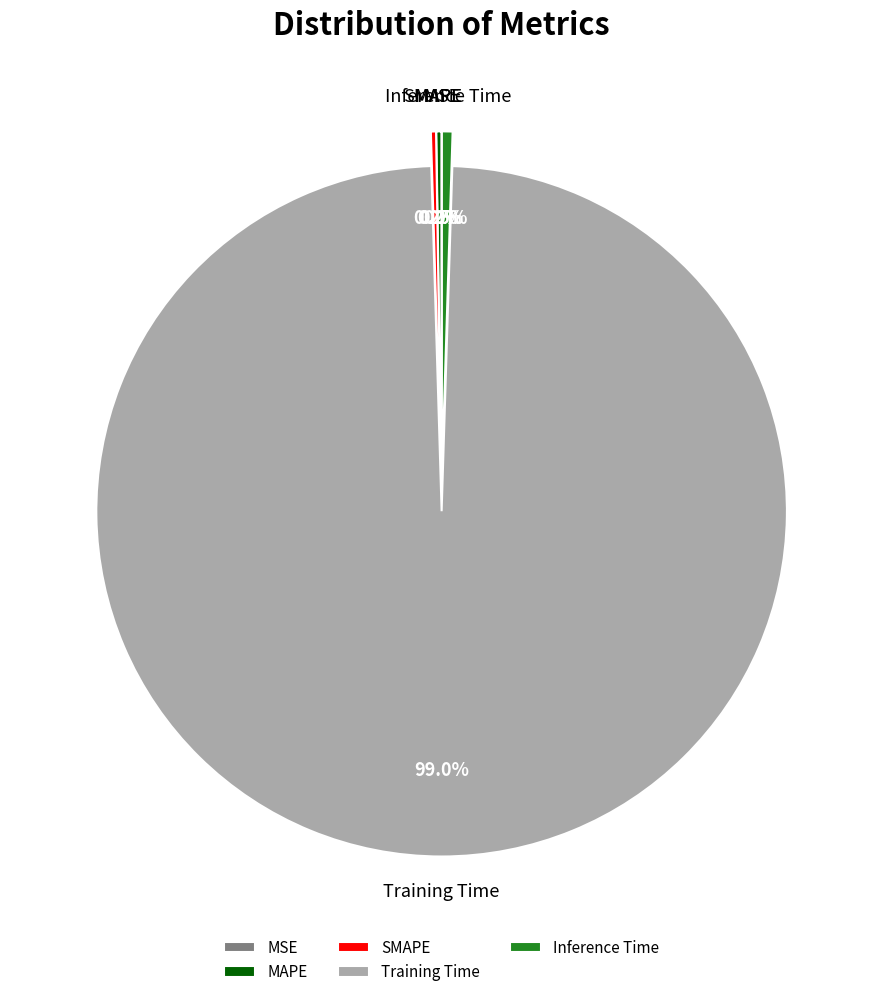

Which has a higher value, Inference Time or Training Time?

Training Time